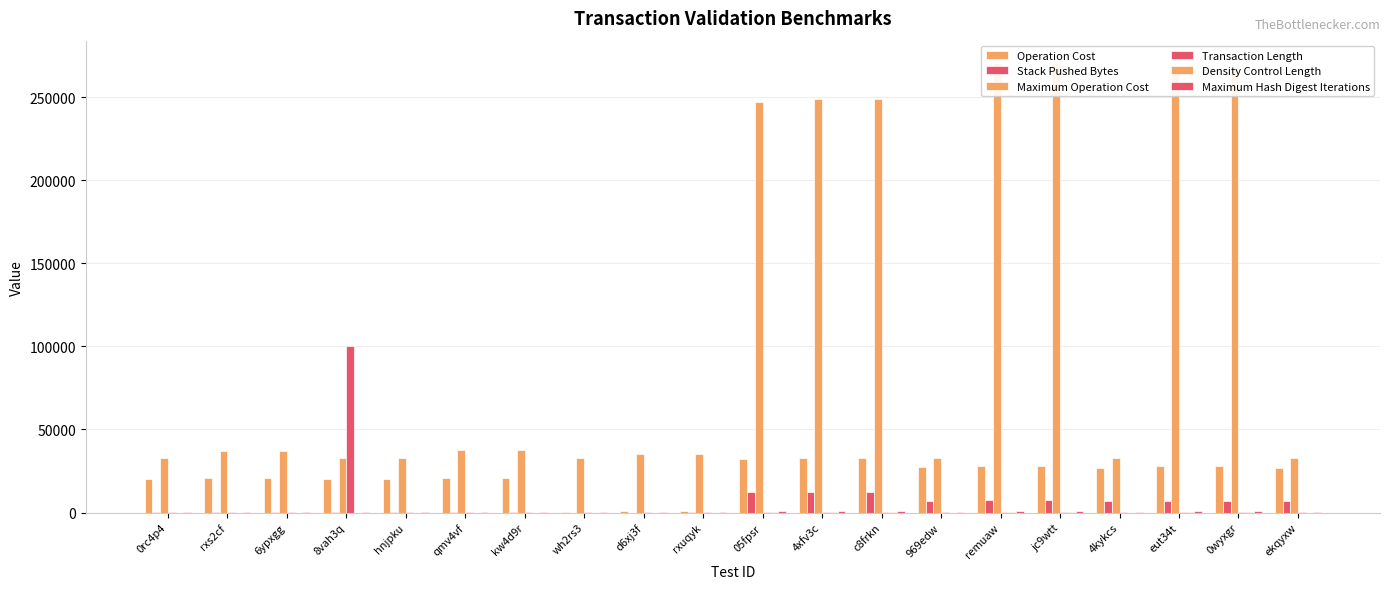

Which series changed the most between 8vah3q and 05fpsr?

Maximum Operation Cost